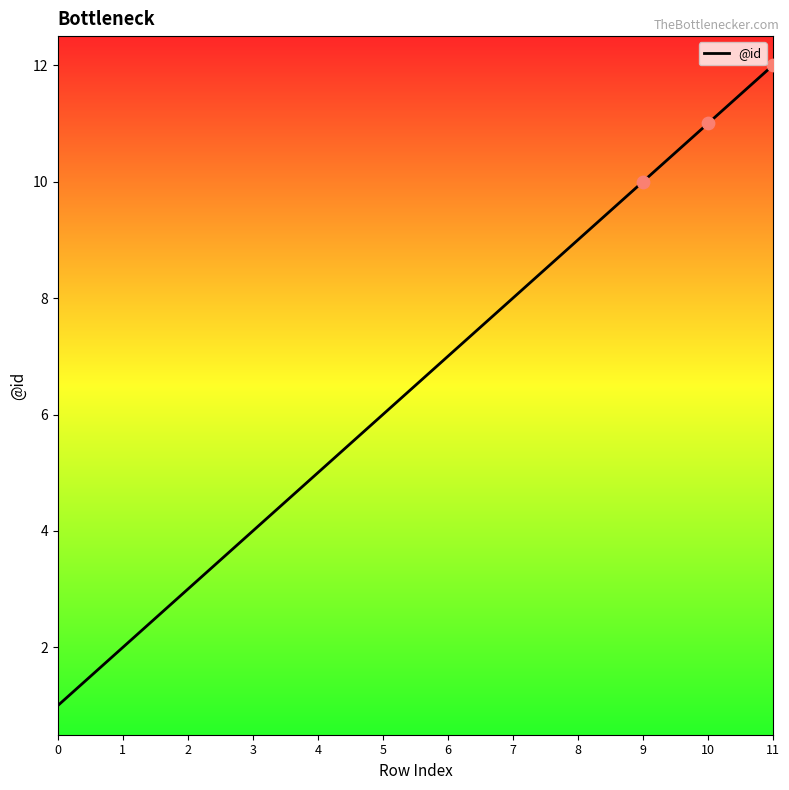

Between 2 and 11, which is larger?

11